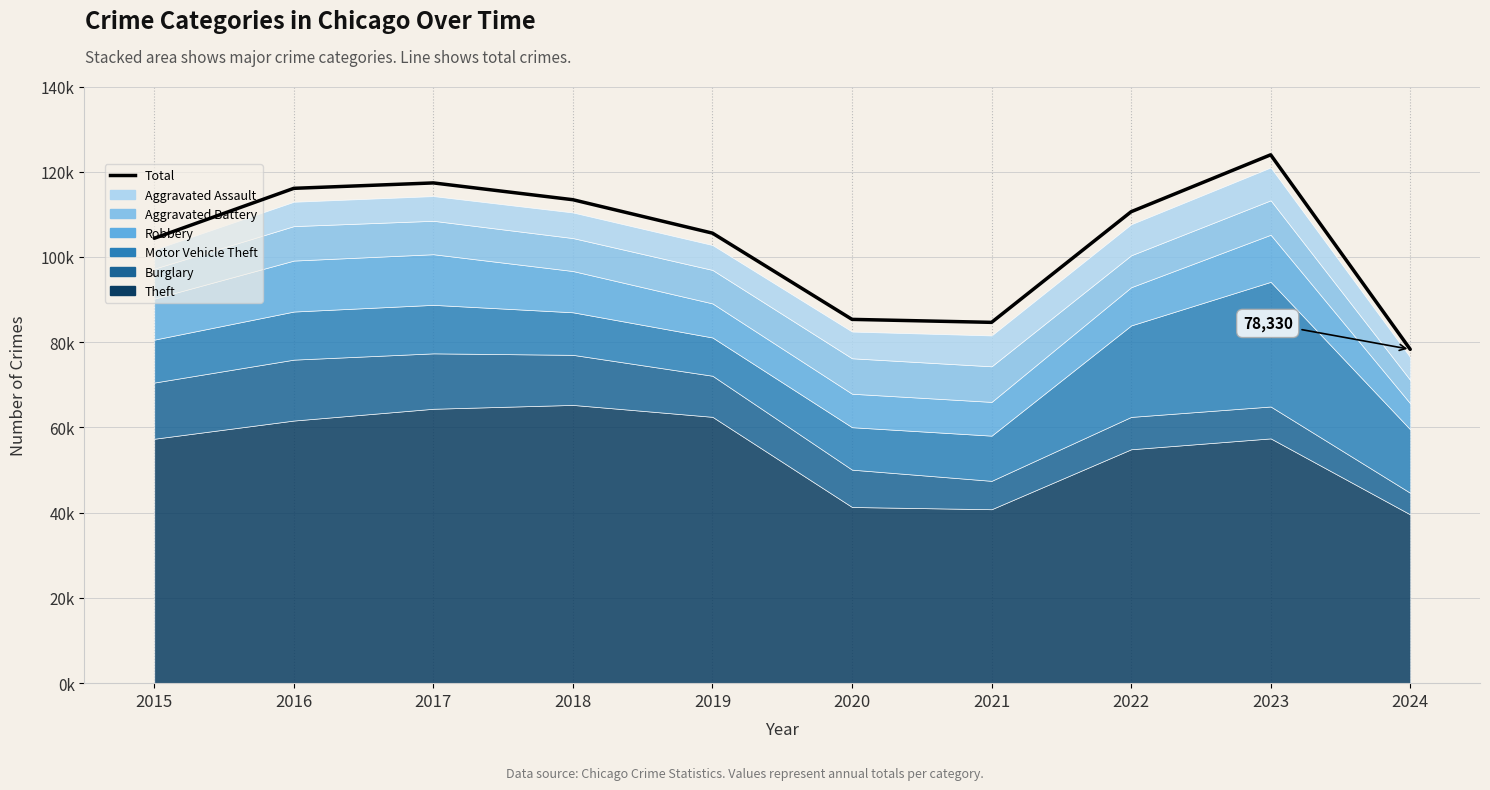

Reading left to right, extract all data points from this chart.

2015=104387	2016=116107	2017=117377	2018=113434	2019=105592	2020=85358	2021=84661	2022=110617	2023=123975	2024=78330